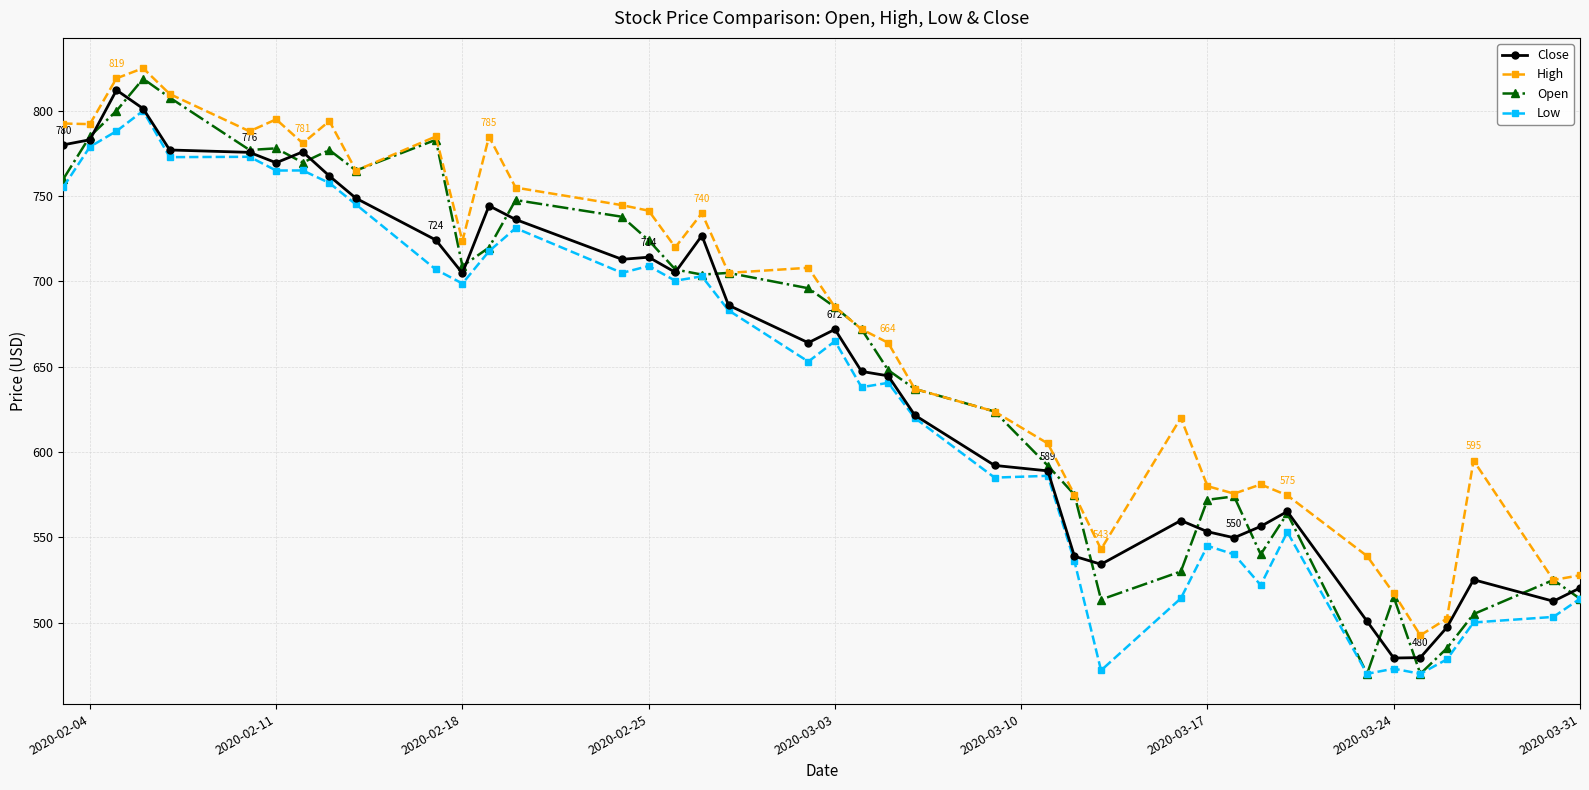

True or false: Open has more than 2 interior local peaks.

True